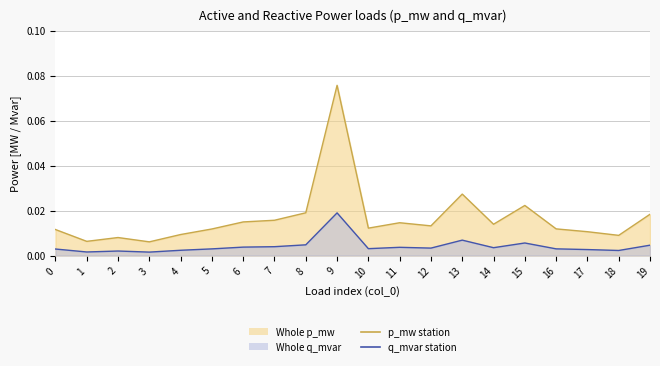

Which category has the highest value in the q_mvar series?

9